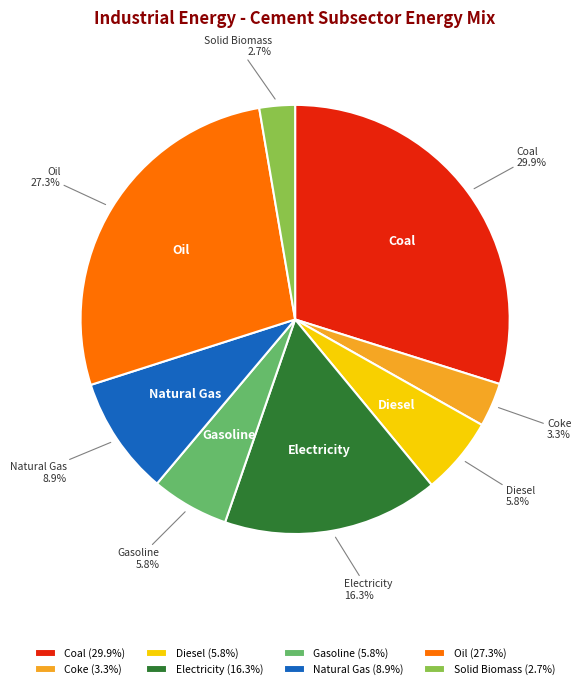

Between Oil (27.3%) and Diesel (5.8%), which is larger?

Oil (27.3%)